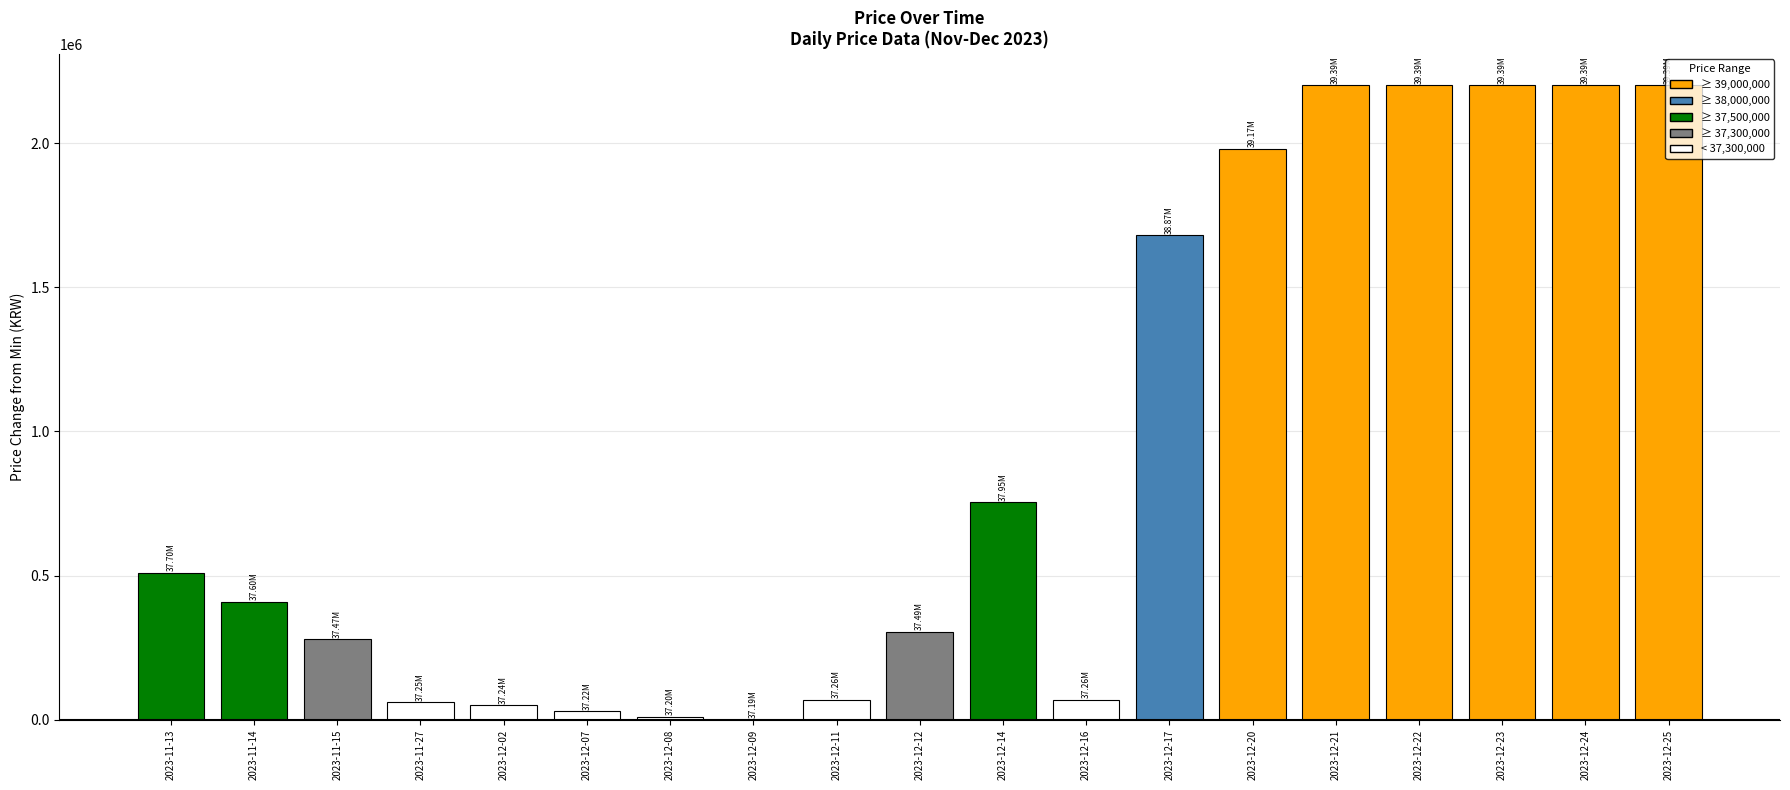

What is the change in value from 2023-12-14 to 2023-12-17?

+925000